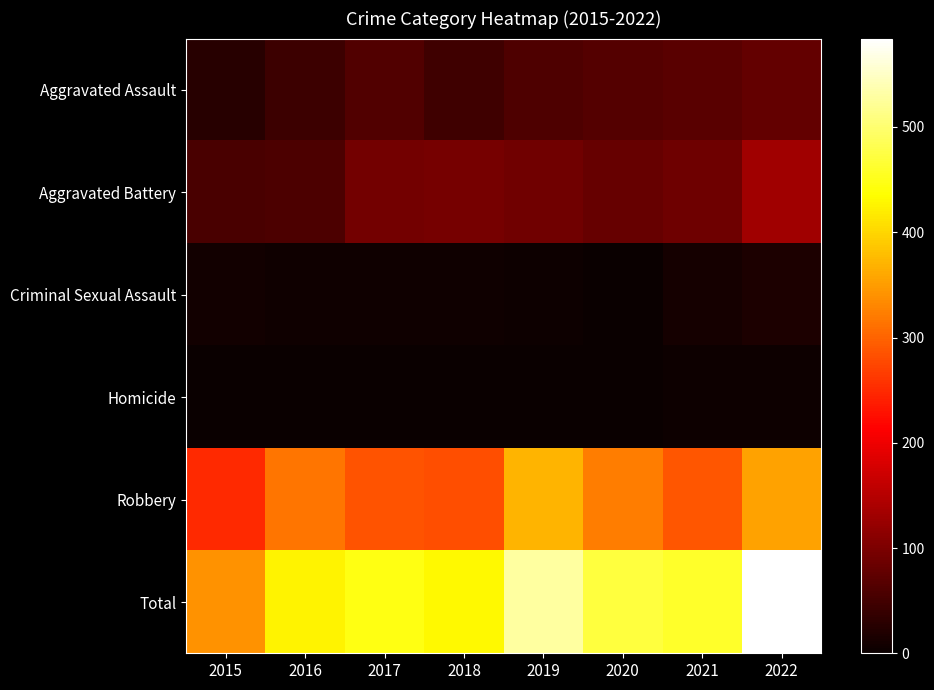

What is the greatest value displayed?

584